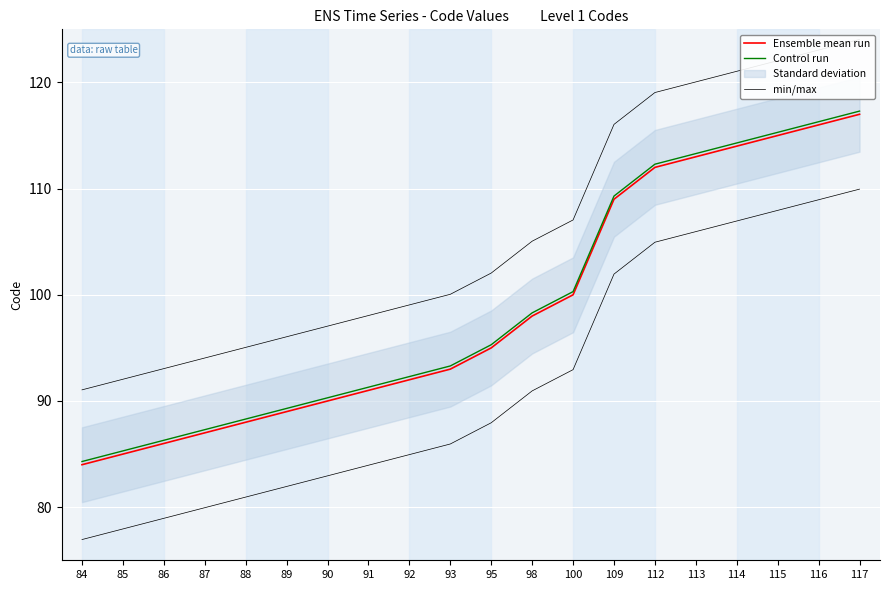

True or false: Control run and min/max cross at least once.

False